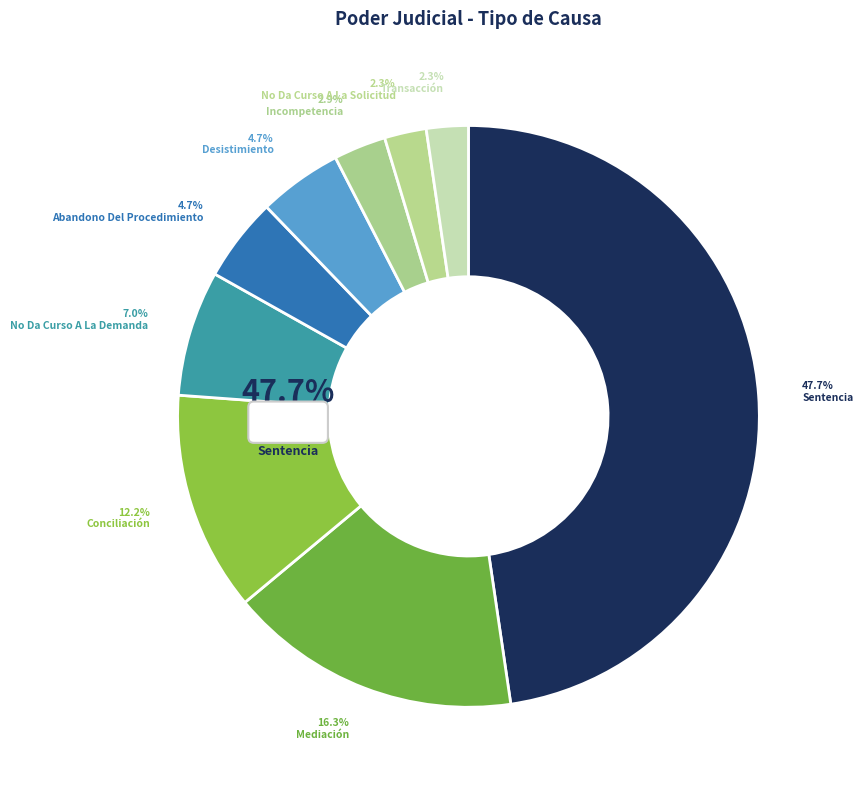

What is the largest slice in the pie chart?

Sentencia